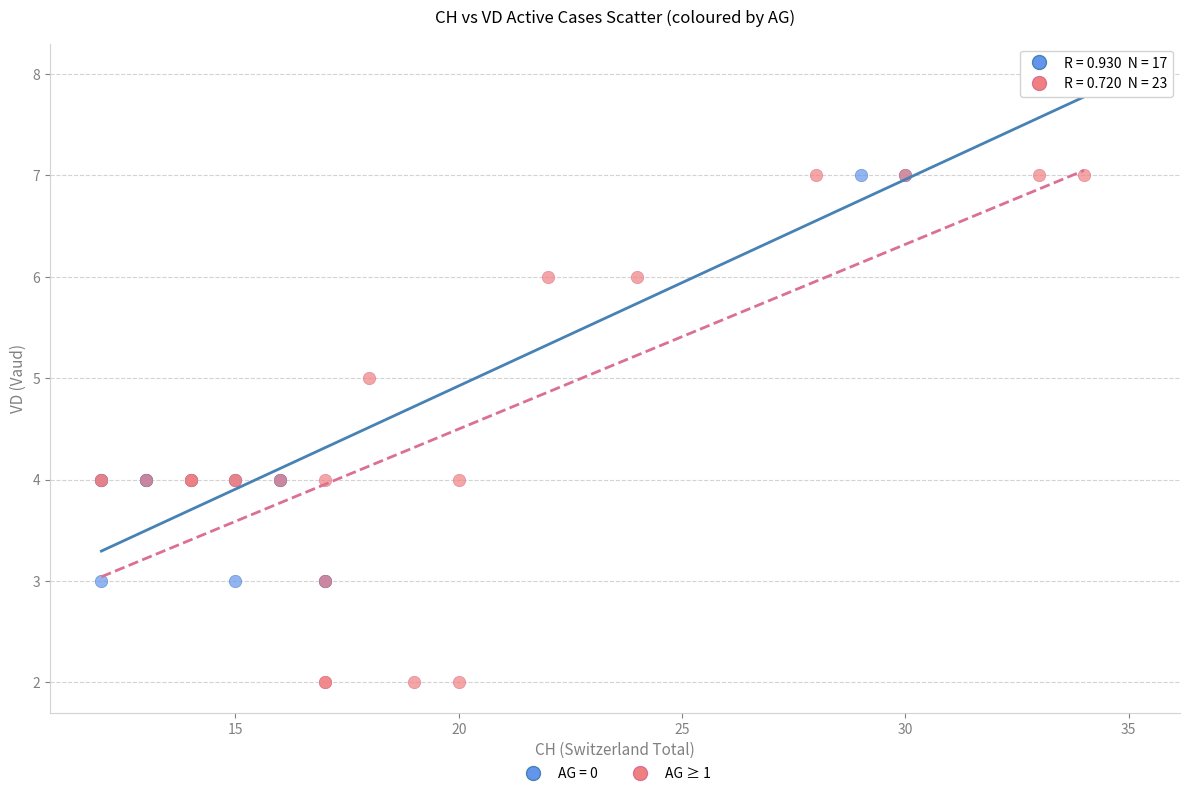

Which series contains the lowest Y value?

AG ≥ 1